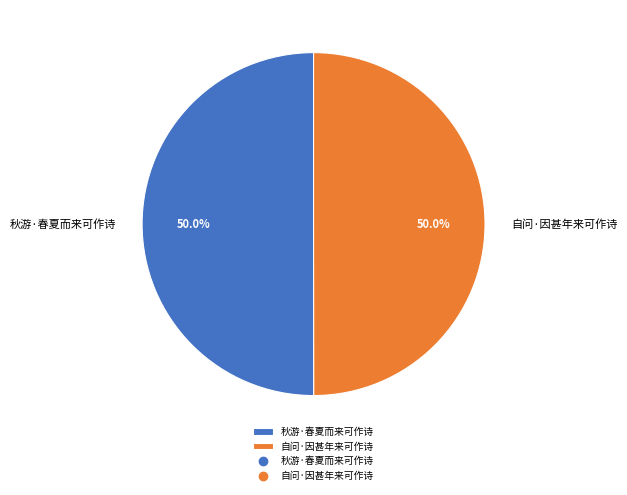

What is the total percentage of 自问·因甚年来可作诗 and 秋游·春夏而来可作诗?

100.0%